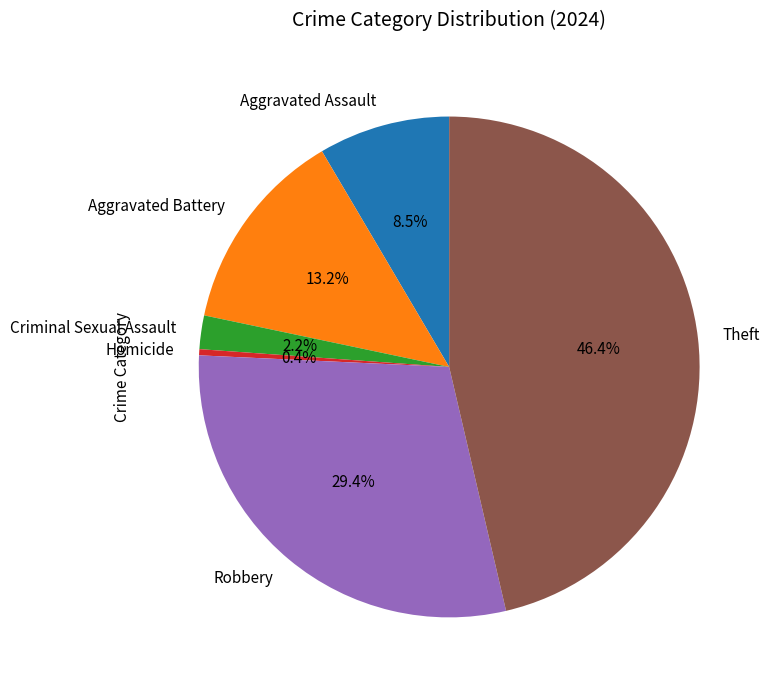

What is the total percentage of Aggravated Assault and Aggravated Battery?

21.7%